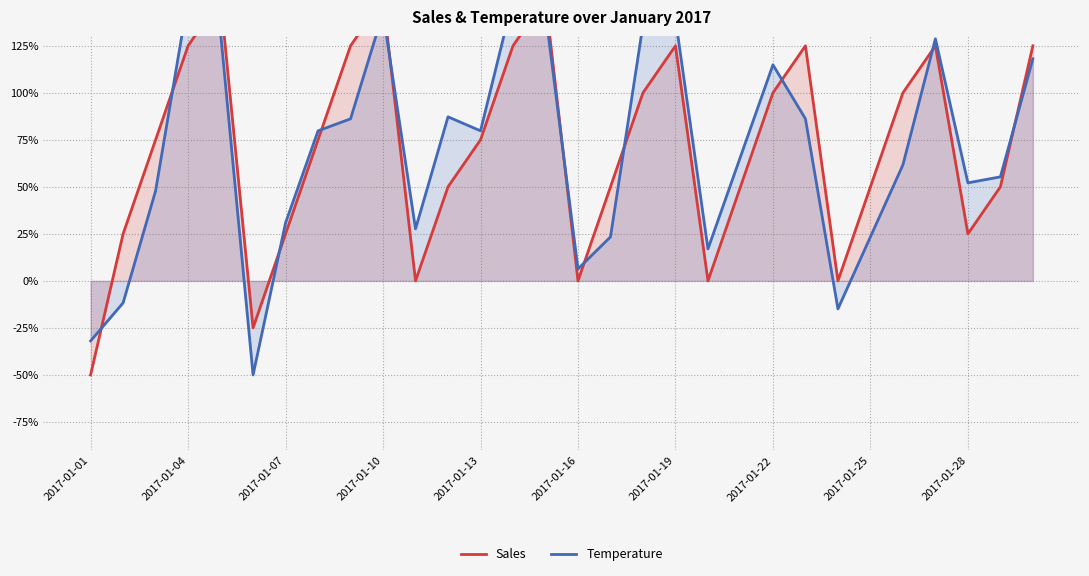

How many data points in Temperature are less than 79?

15